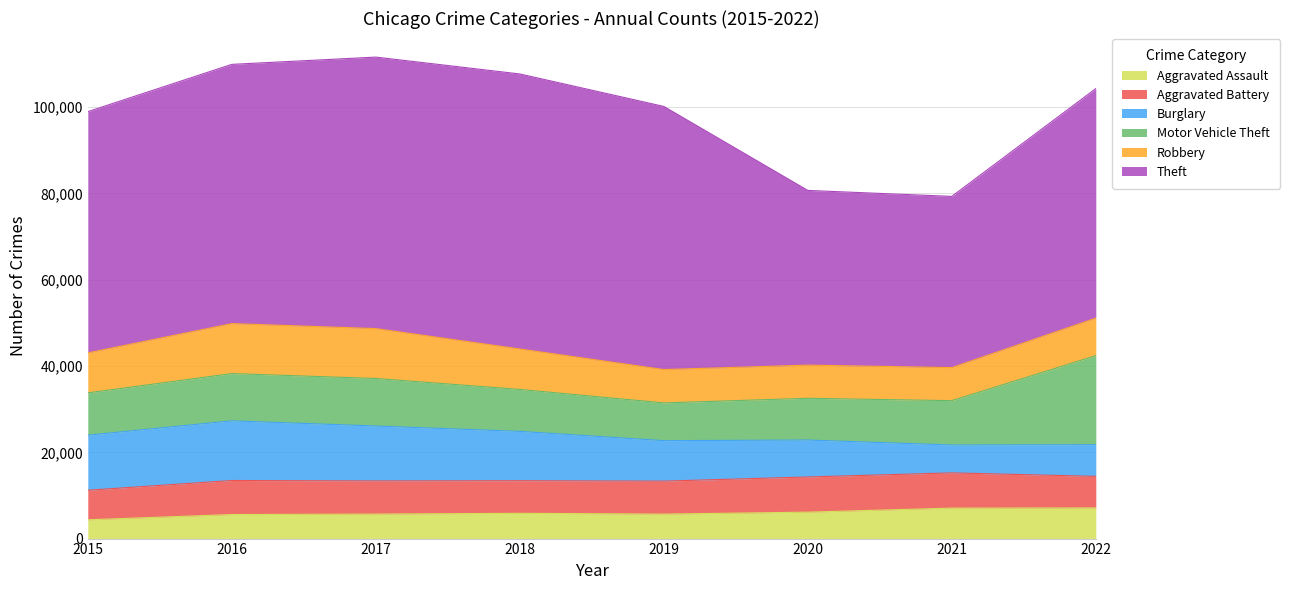

In Aggravated Battery, how many points are lower than both neighbors (excluding endpoints)?

1